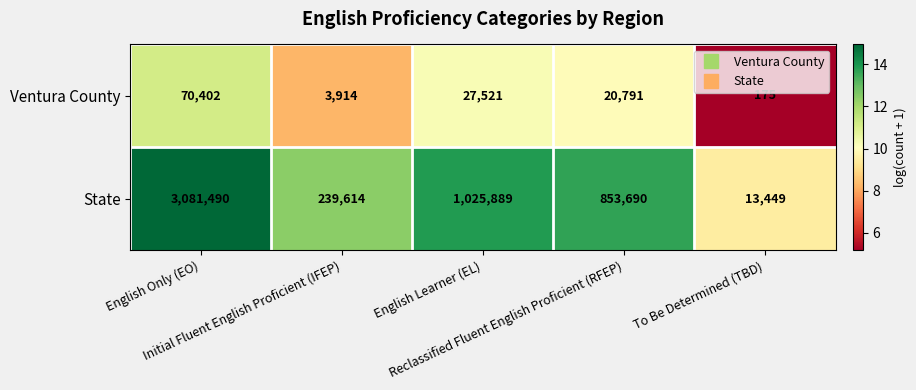

What is the maximum value shown in the chart?

3081490